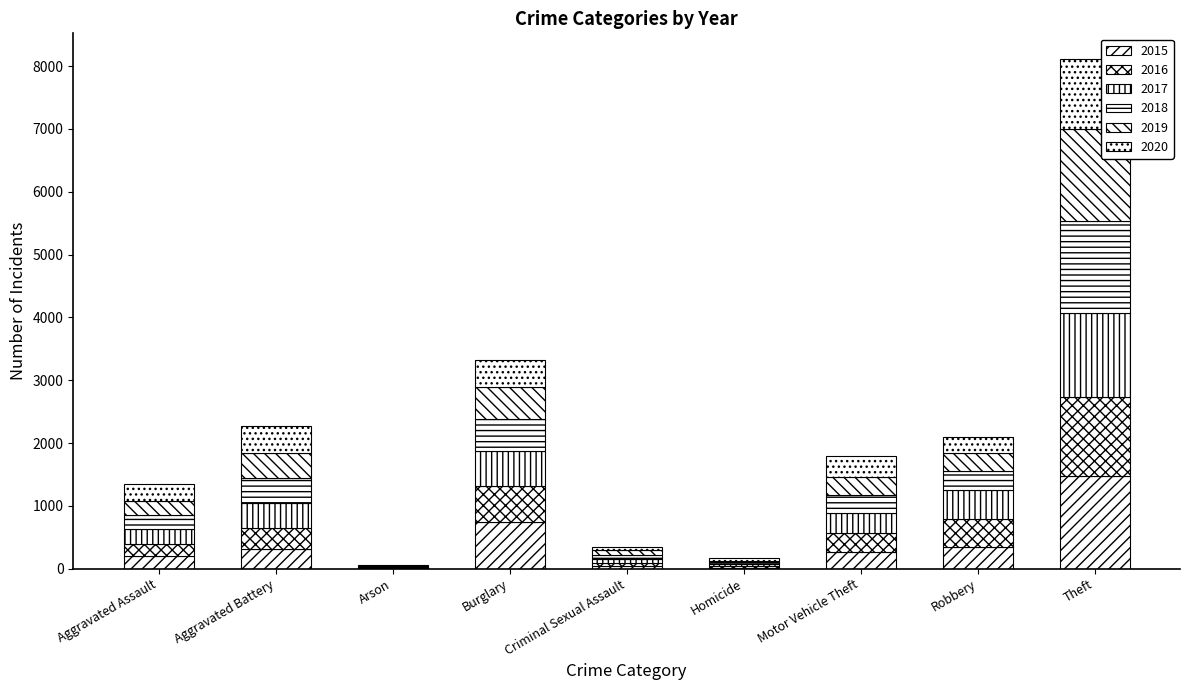

What is the difference between the maximum and minimum values in the 2017 series?

1329